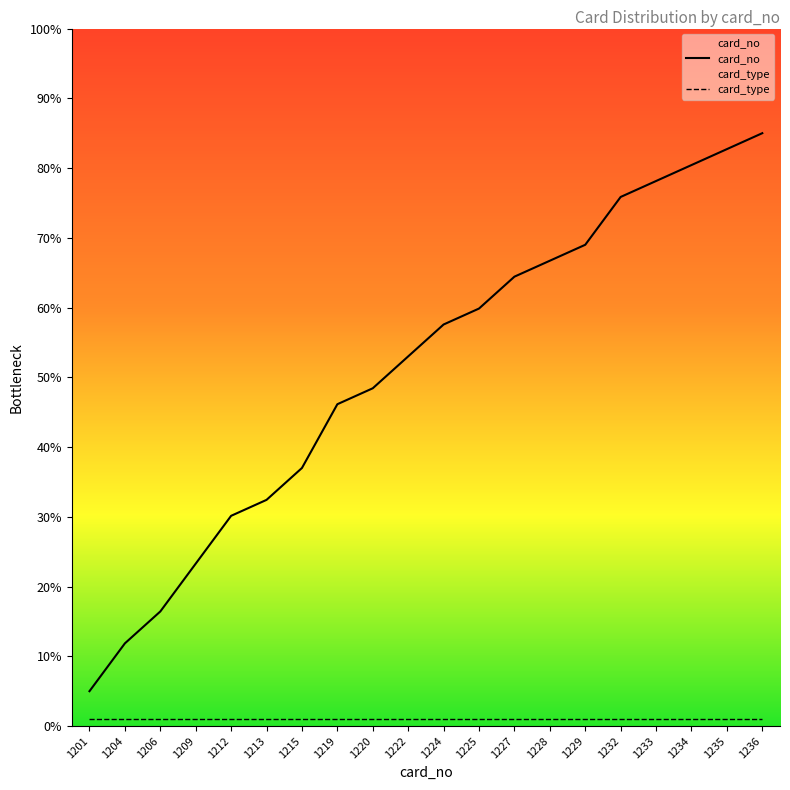

Is this an area chart (filled region under the line)?

No